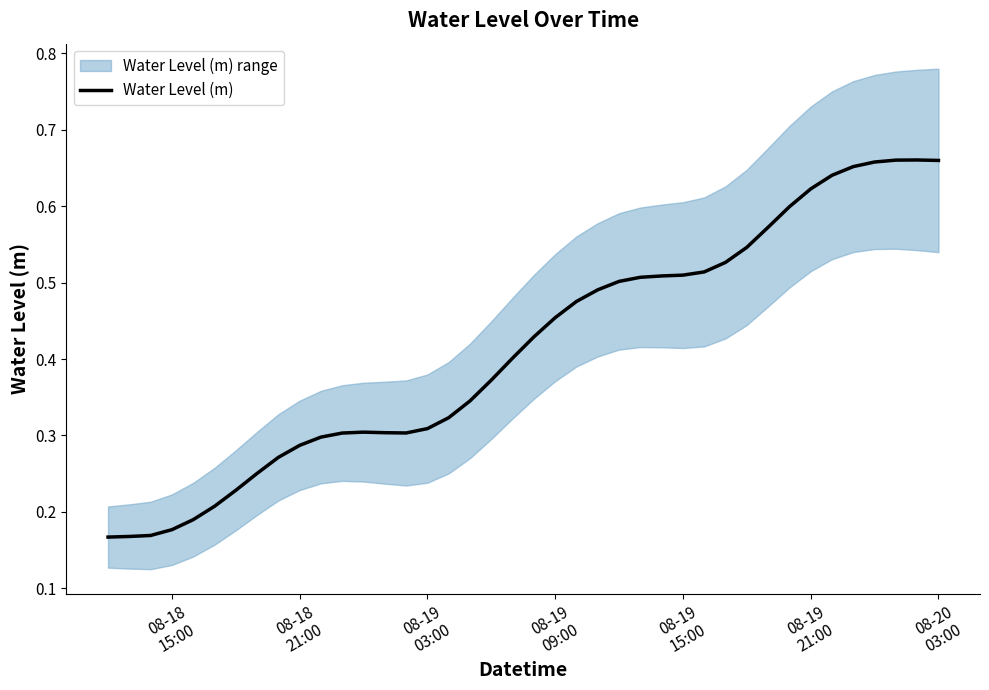

Which has a higher value, 27 or 08-18
21:00?

27